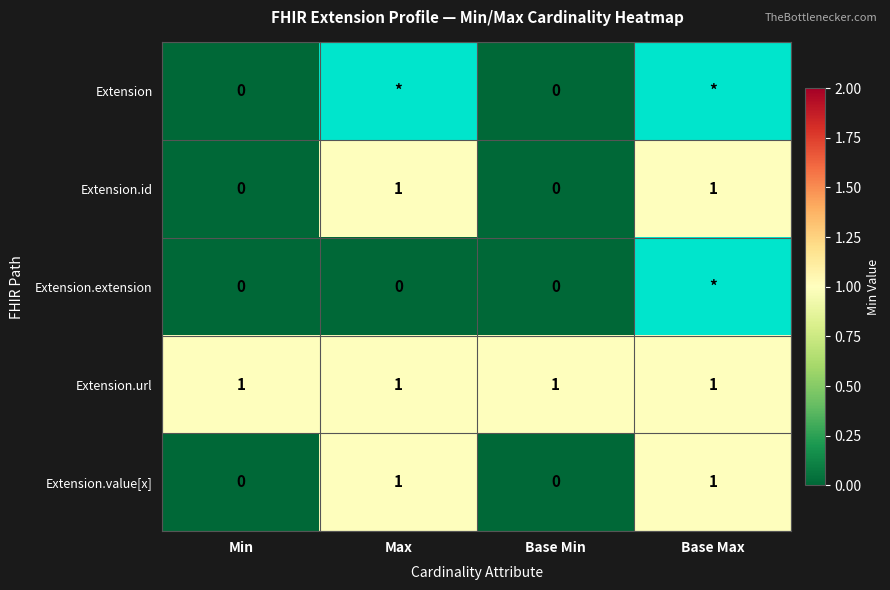

Count the Extension.value[x] values in the range 0 to 1.

4